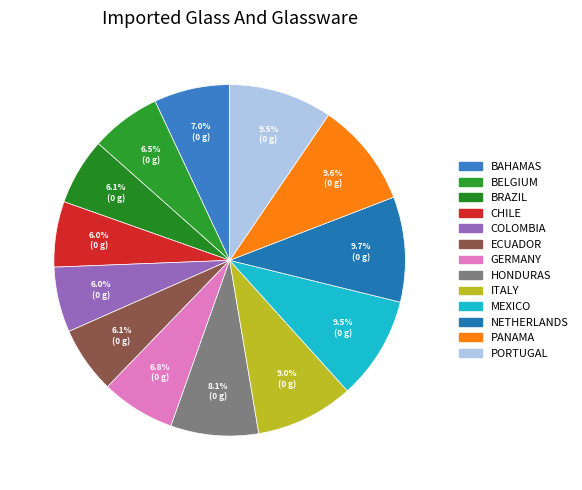

Is there a majority slice in this chart?

No